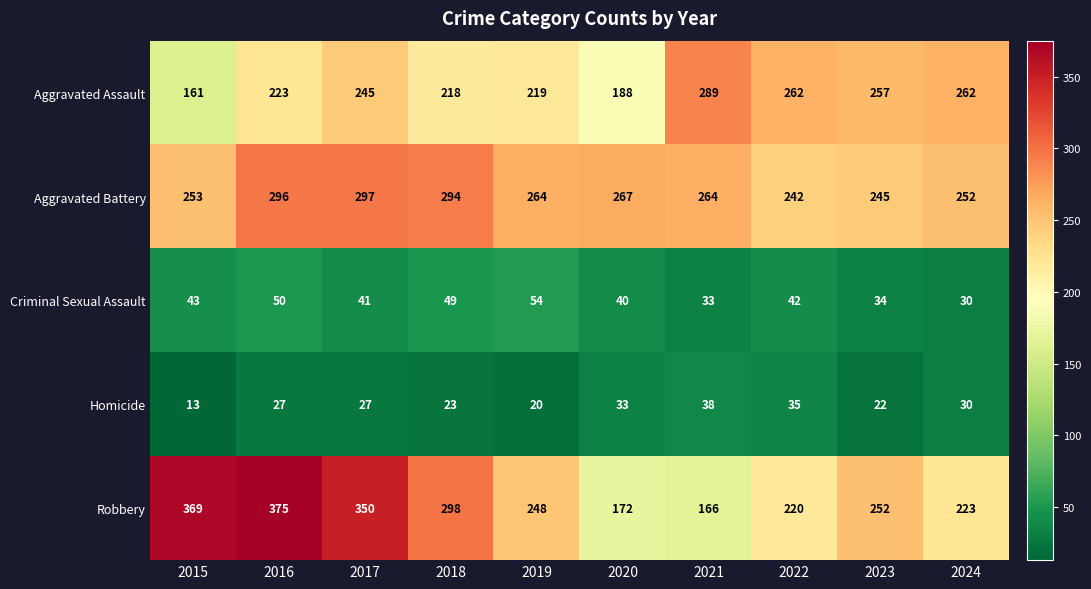

The value of Robbery at 2015 is 604. True or false?

False